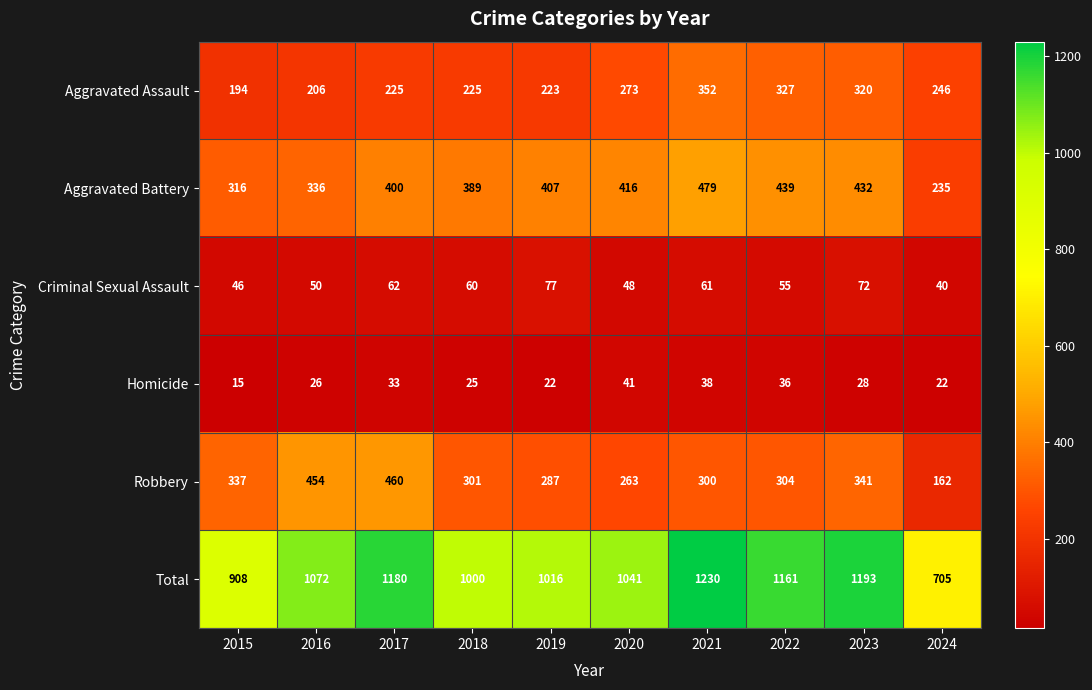

What is the total value across all series at 2017?

2360